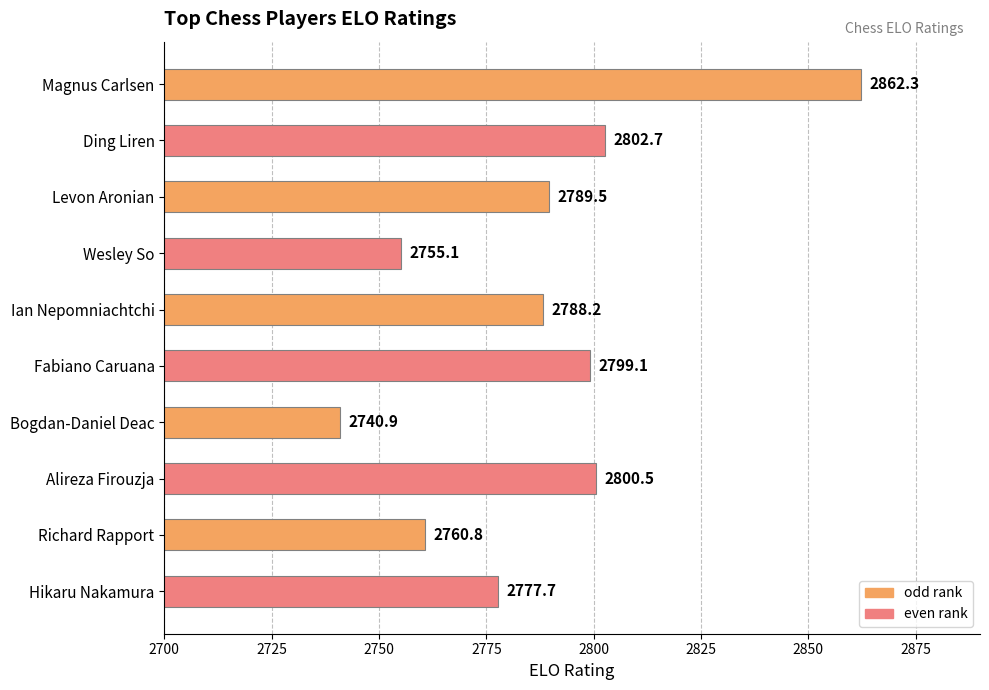

What value does the data have at Magnus Carlsen?

2862.3